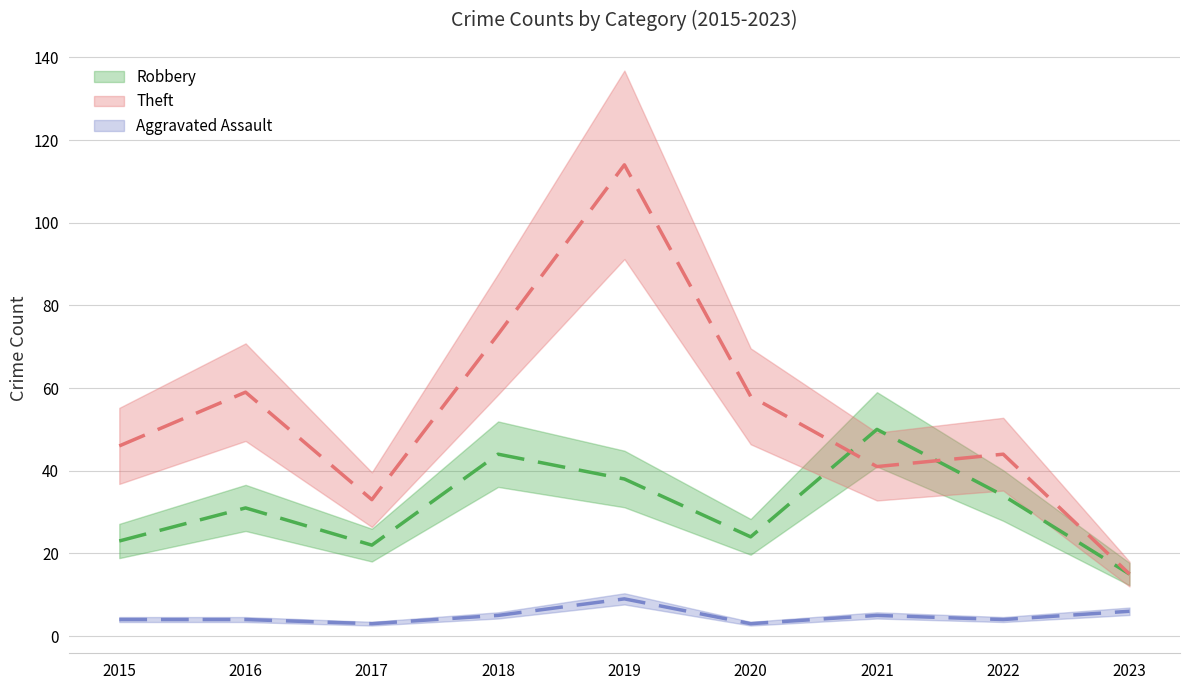

What is the difference between the maximum and minimum values in the Aggravated Assault series?

6